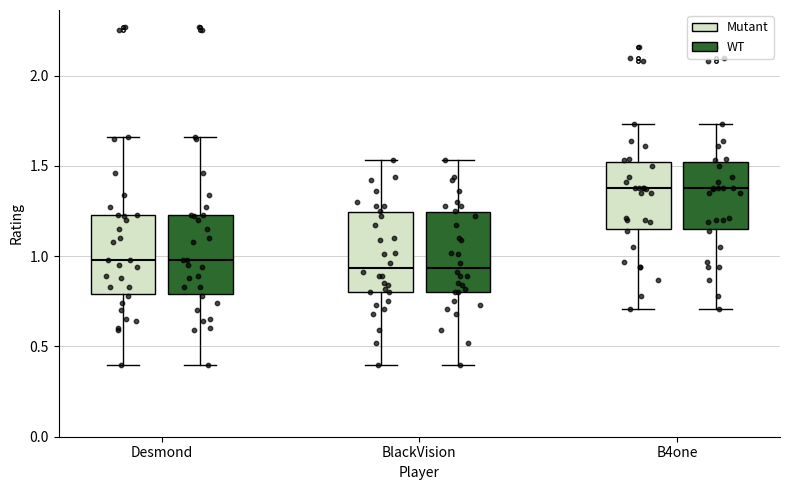

Where does the median line of the box for B4one (WT) sit on the y-axis? The values are not printed on the chart, so give them approximately, as read against the axis.

1.40